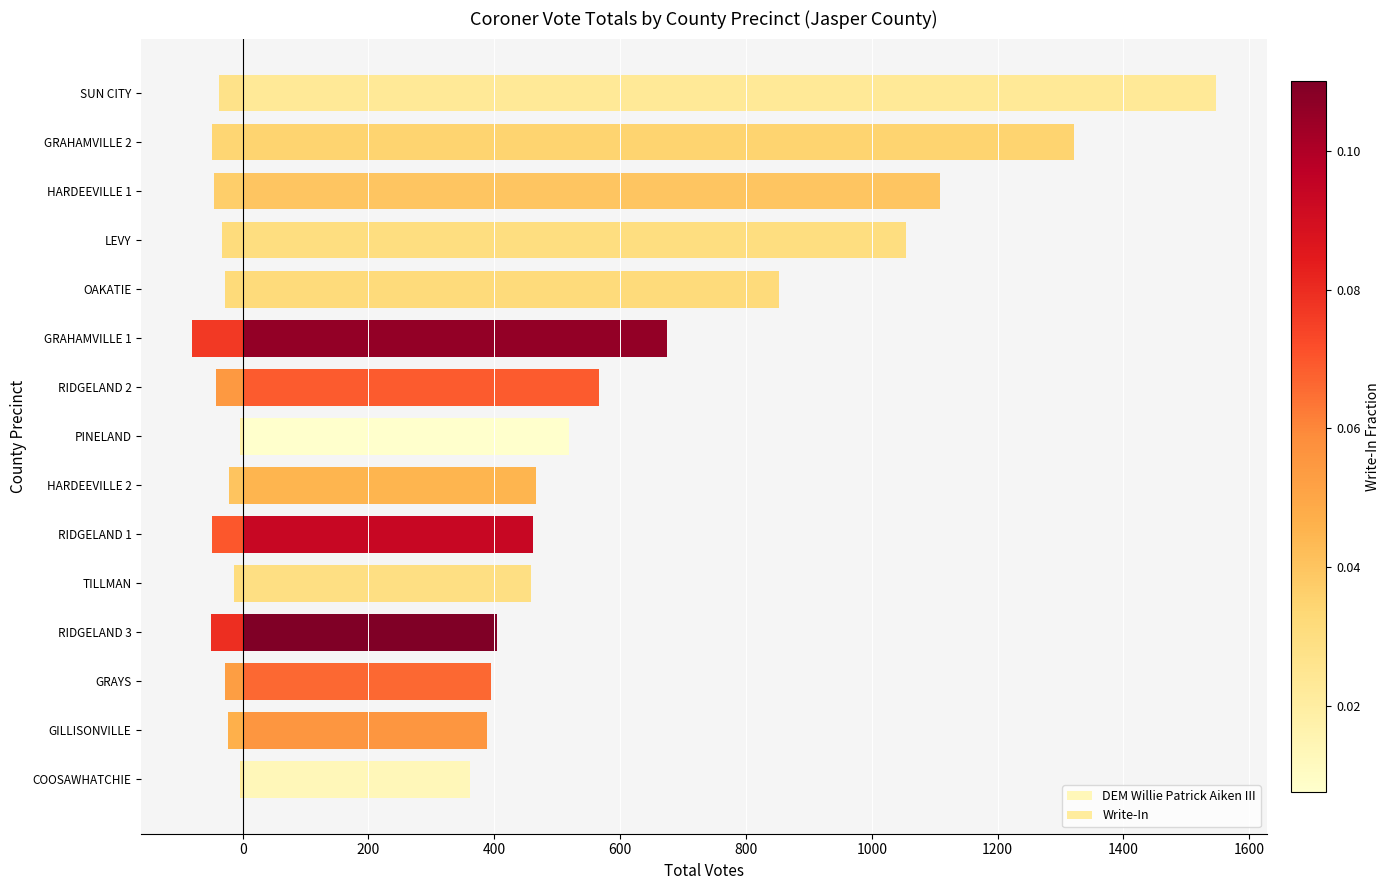

List the series in order of their peak value, highest first.

DEM Willie Patrick Aiken III, Write-In